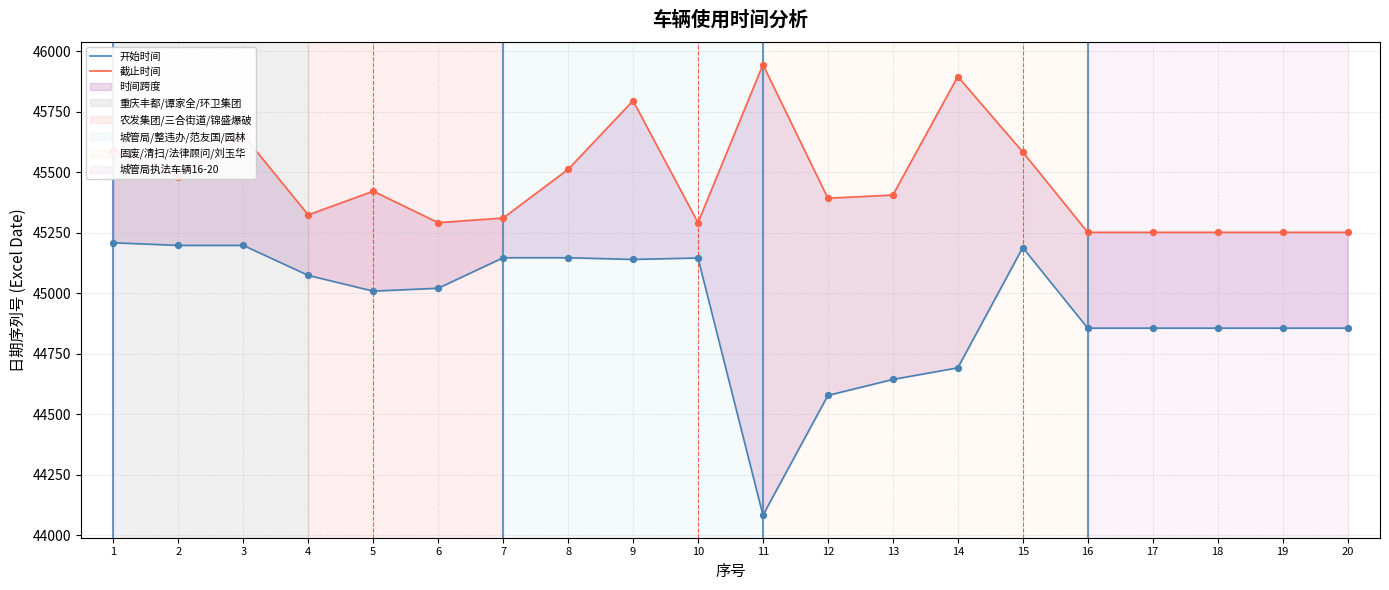

At how many categories does at least one series exceed 45716?

3